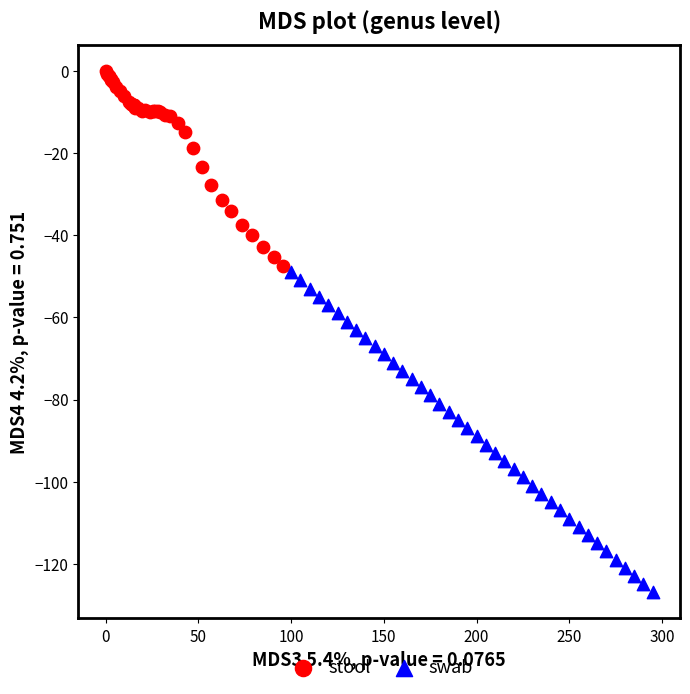

What are all the series names shown in the legend?

stool, swab